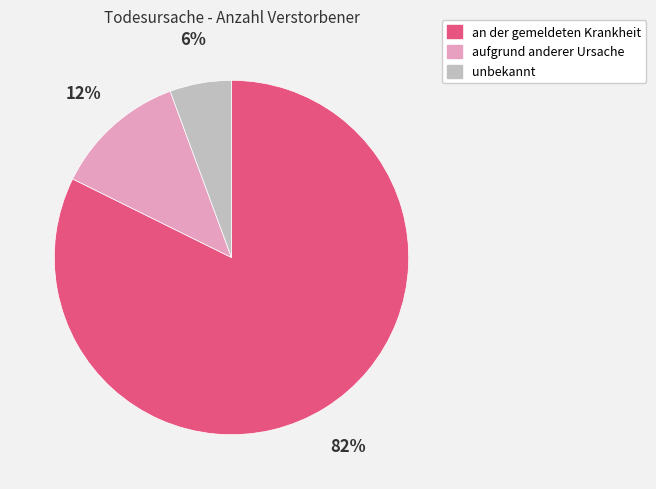

To the nearest percent, what is the combined percentage of an der gemeldeten Krankheit and aufgrund anderer Ursache?

94%